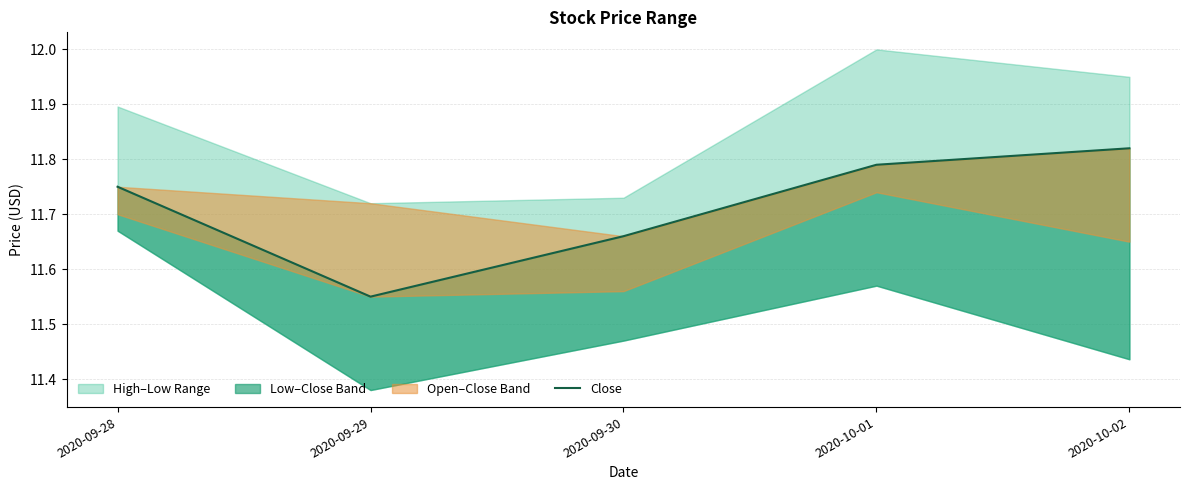

How many lines are shown in the chart?

1